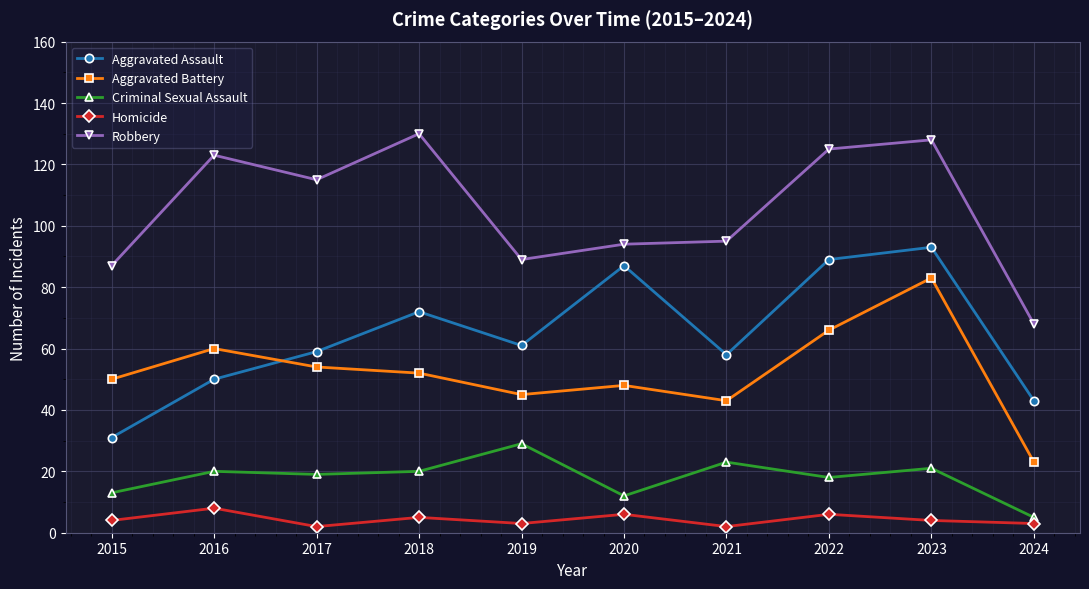

Between 2015 and 2020, which series saw the biggest shift?

Aggravated Assault